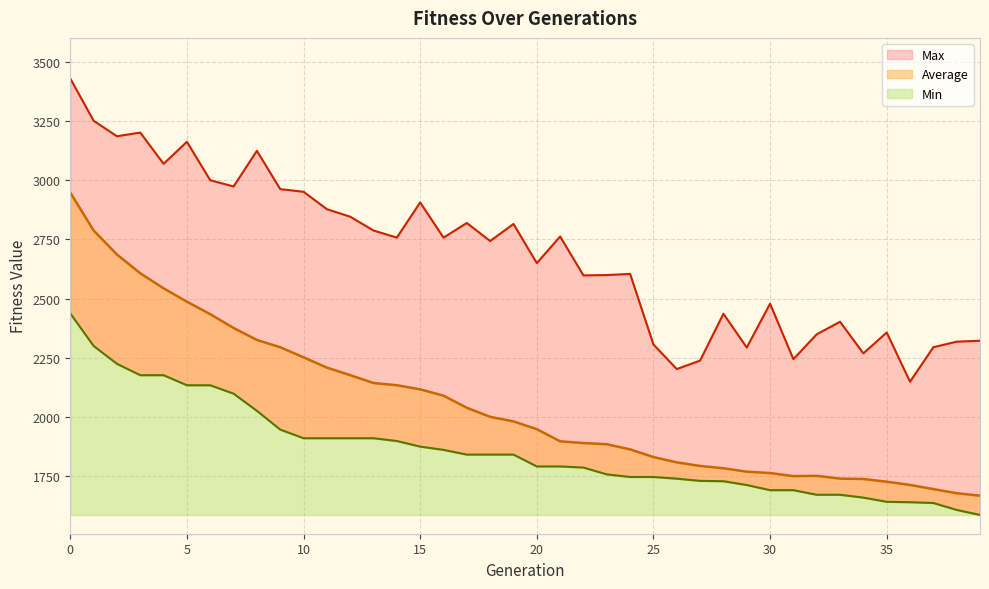

True or false: Max and Min intersect in this chart.

False